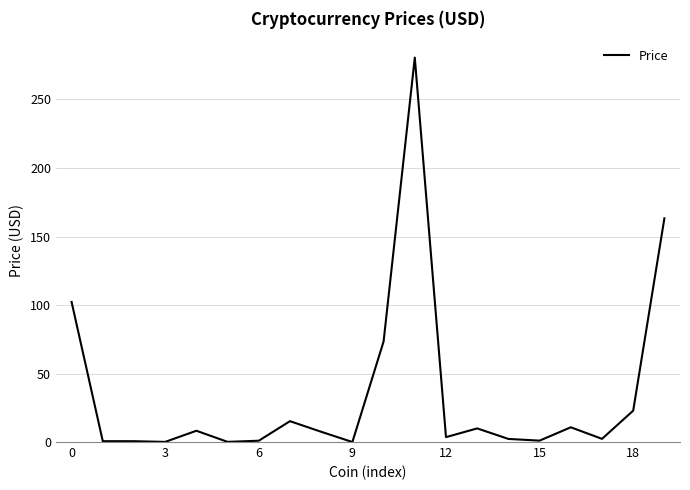

What is the greatest value displayed?

280.6